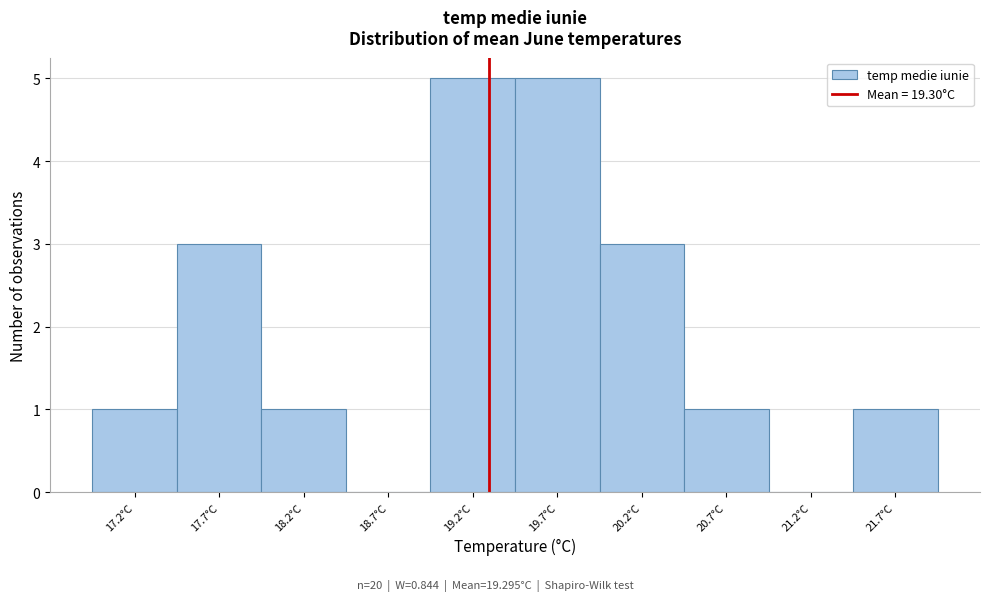

Reading left to right, transcribe this chart: for each bar, give the range it covers on the x-axis and its height. The values are not printed on the chart, so give them approximately, as read against the axis.

16.95 to 17.45: 1
17.45 to 17.95: 3
17.95 to 18.45: 1
18.45 to 18.95: 0
18.95 to 19.45: 5
19.45 to 19.95: 5
19.95 to 20.45: 3
20.45 to 20.95: 1
20.95 to 21.45: 0
21.45 to 21.95: 1